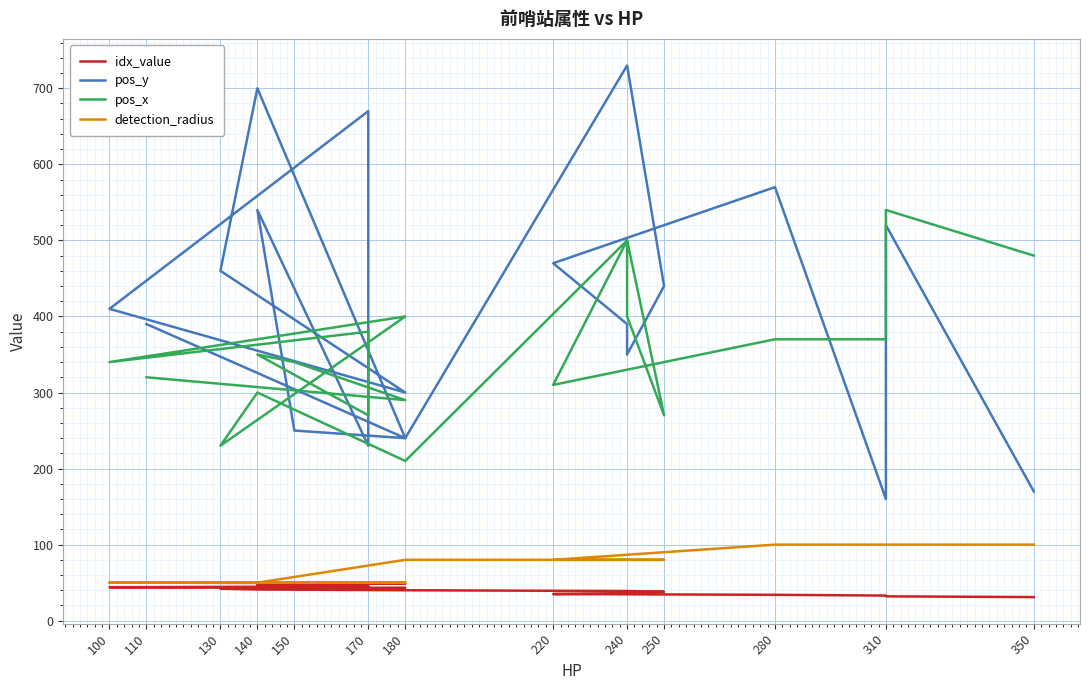

What is the label of the 5th point from the left?

220